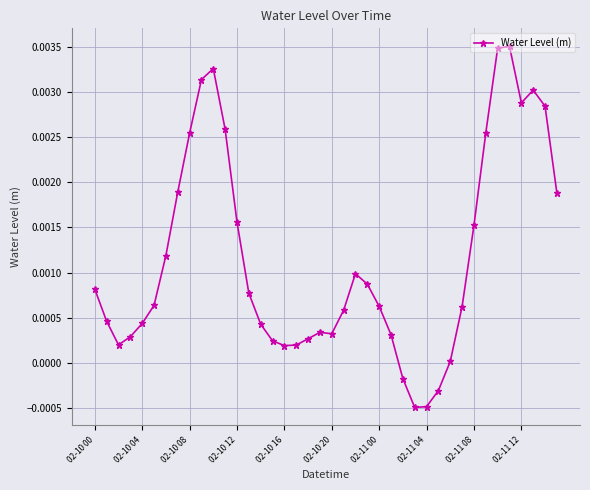

How many lines are shown in the chart?

1